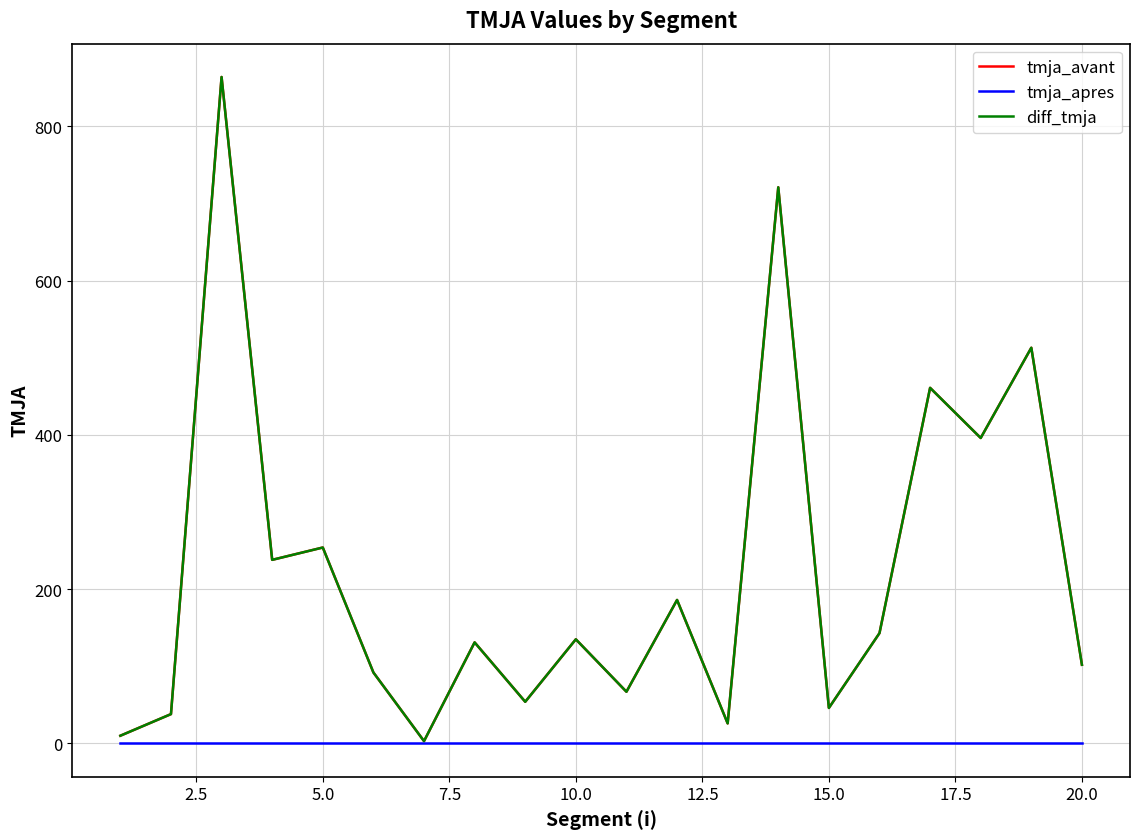

How many lines are shown in the chart?

3